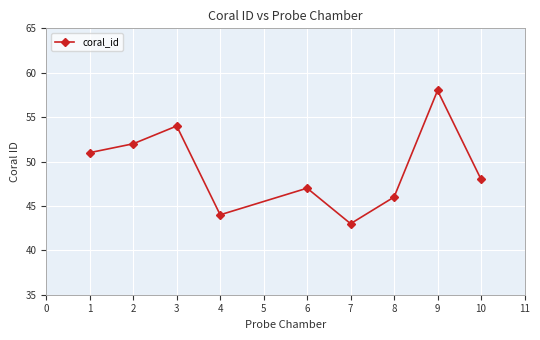

What is the smallest value displayed?

43